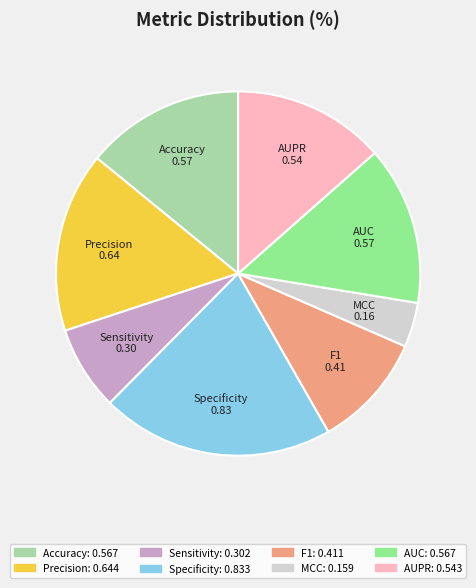

Is there a majority slice in this chart?

No